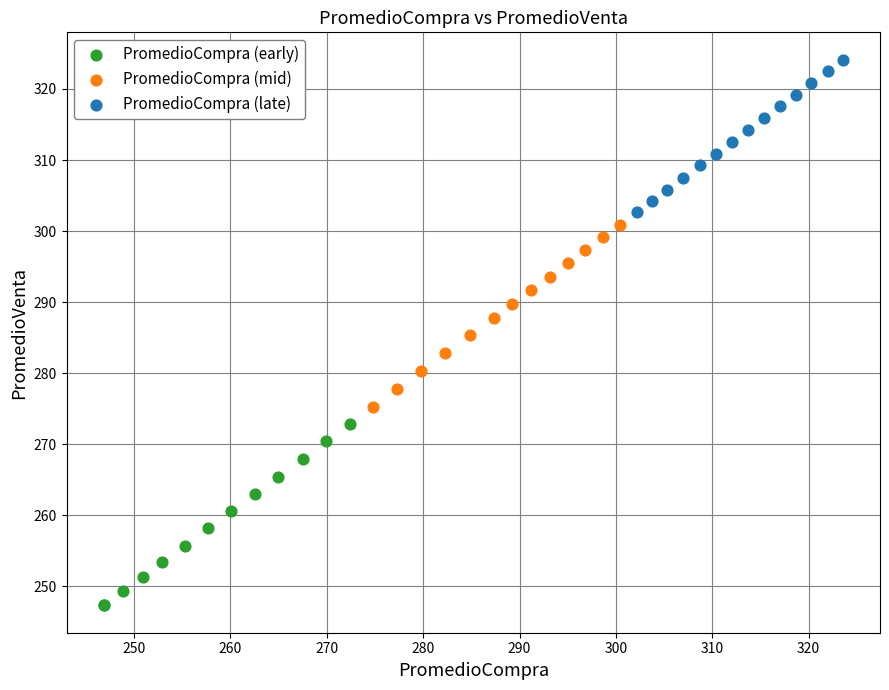

Which series contains the lowest Y value?

PromedioCompra (early)